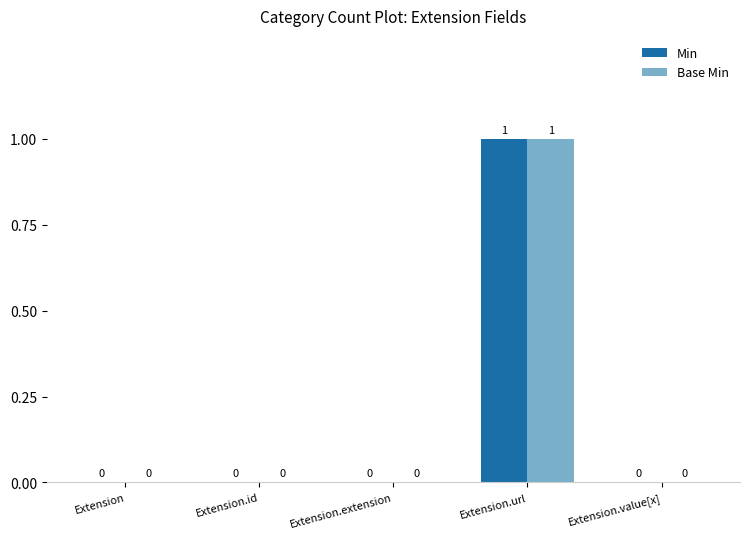

Is the value of Min at Extension.url greater than the value of Base Min at Extension.value[x]?

Yes